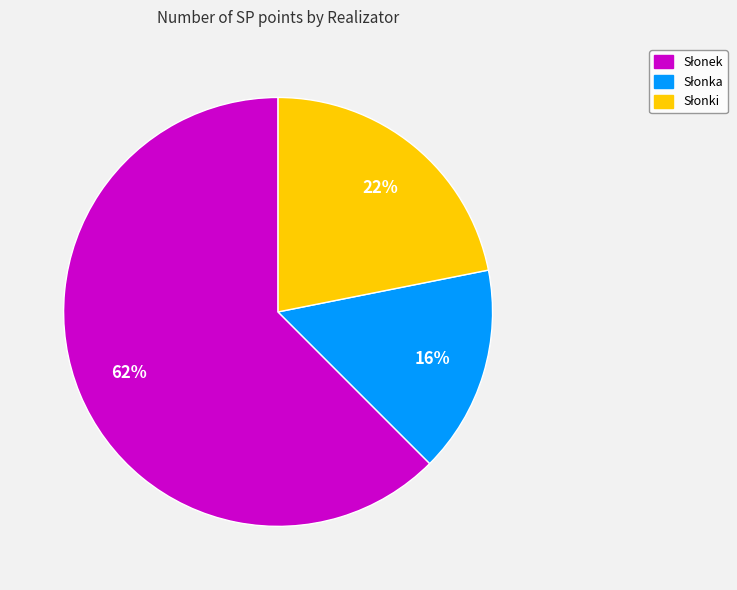

Is there any slice that represents more than half of the pie?

Yes